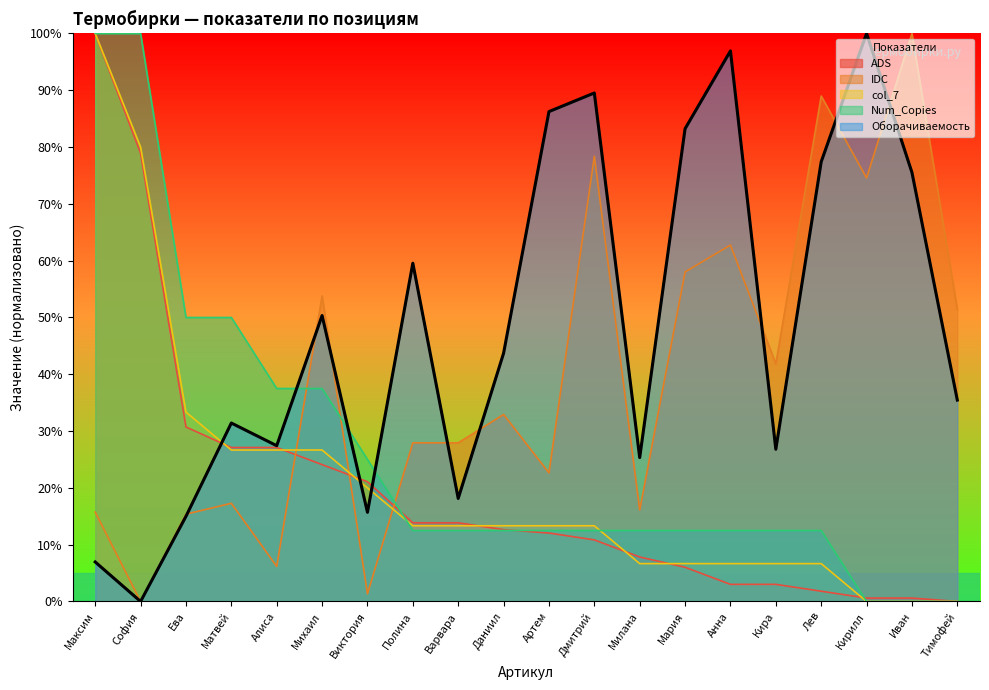

At which label is IDC closest to 50?

Тимофей